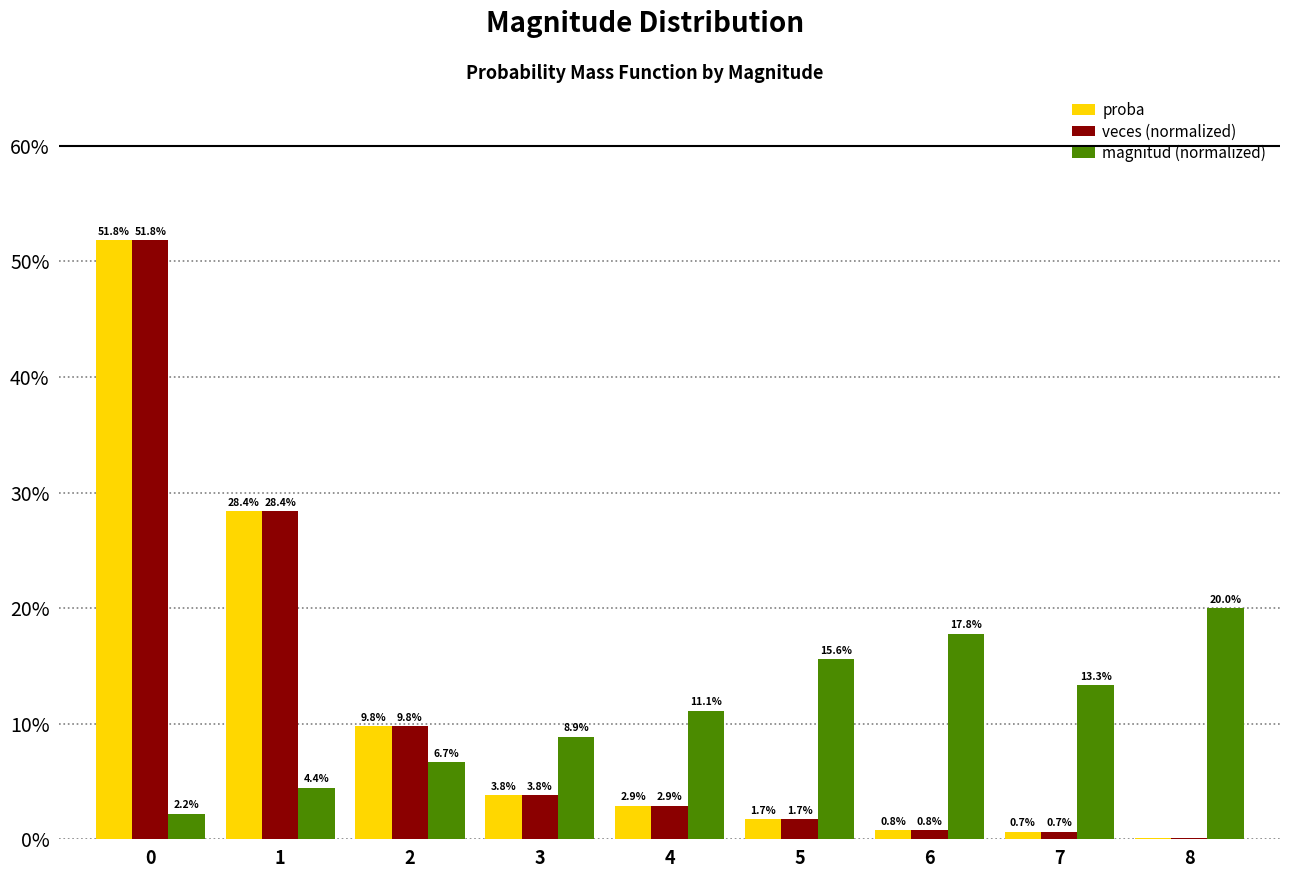

Which has a higher value, 2 or 3?

2